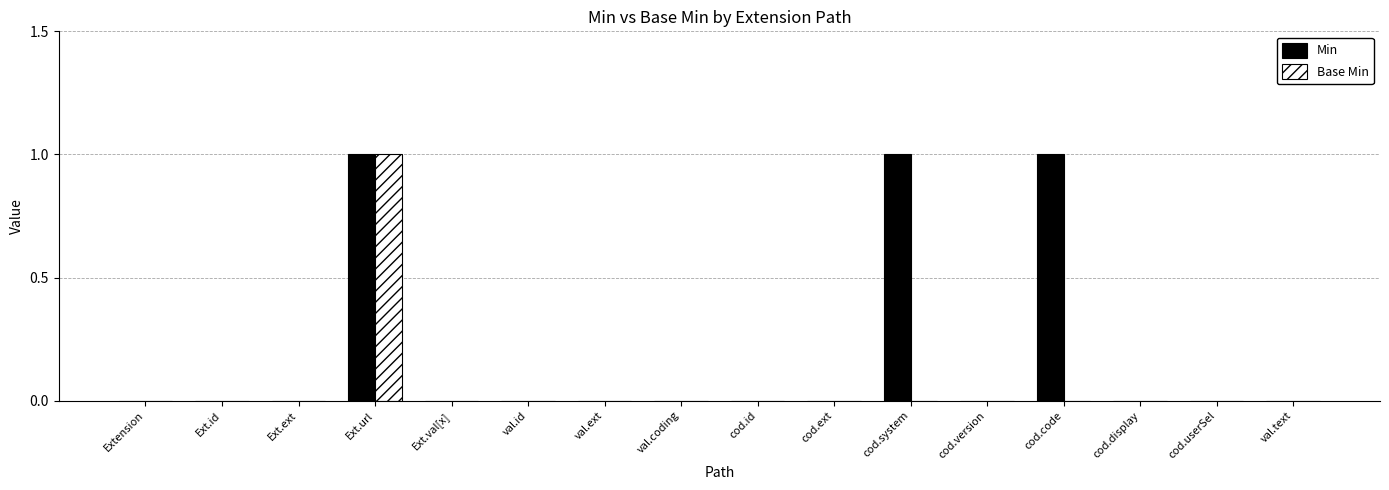

The value of Min at cod.ext is 1. True or false?

False